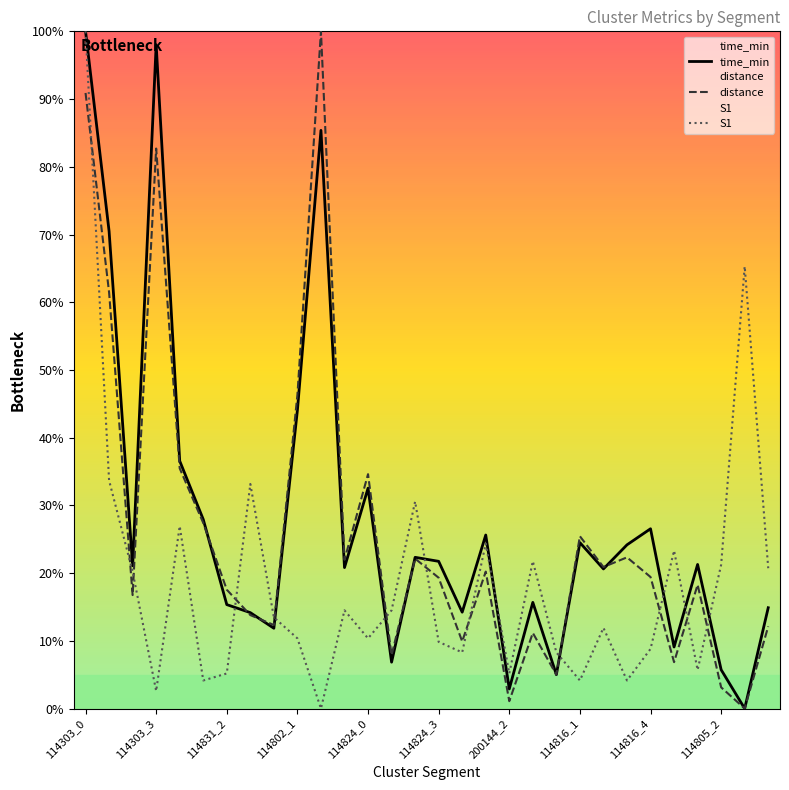

What is the maximum value for distance?

100.0